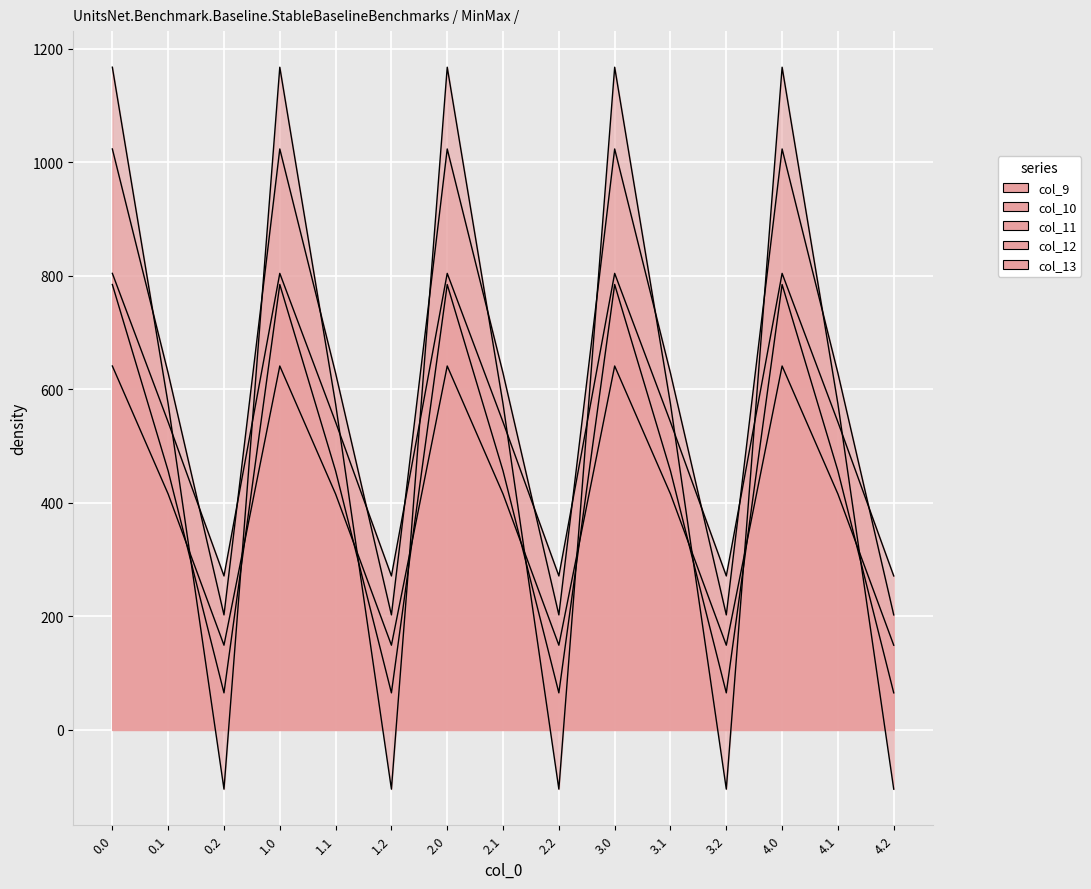

What is the smallest value displayed?

-104.4